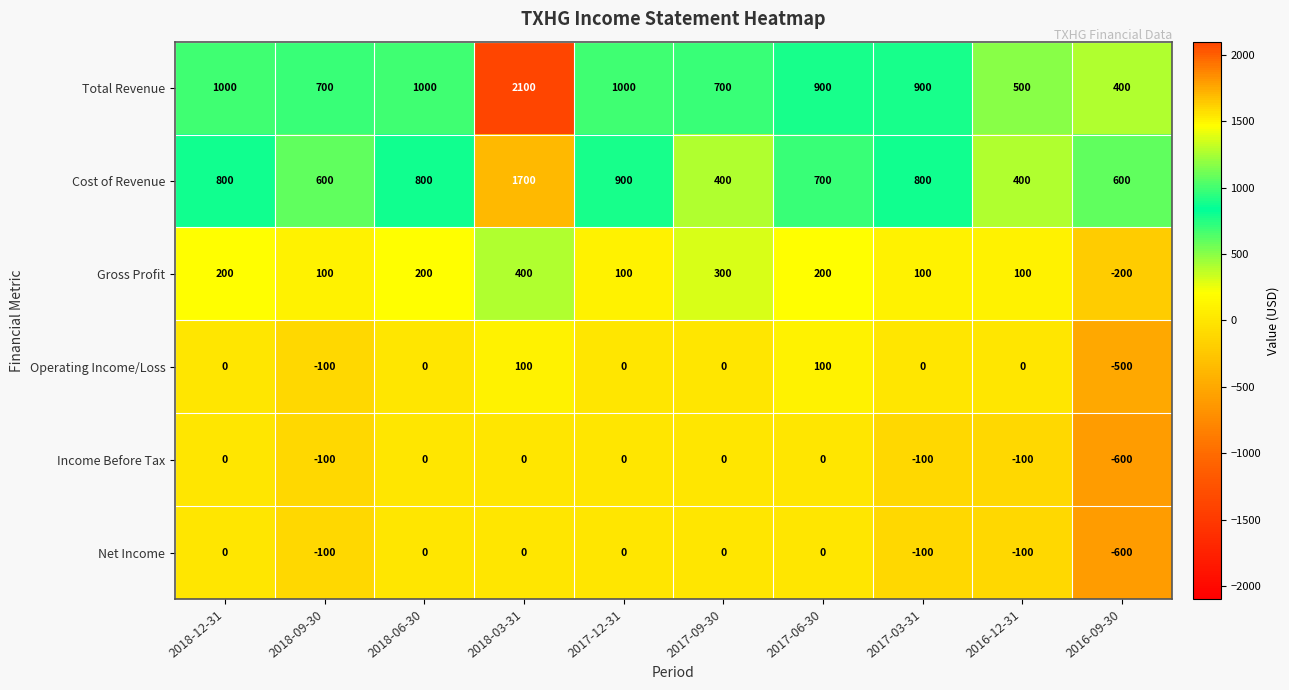

How many series are shown in this chart?

6